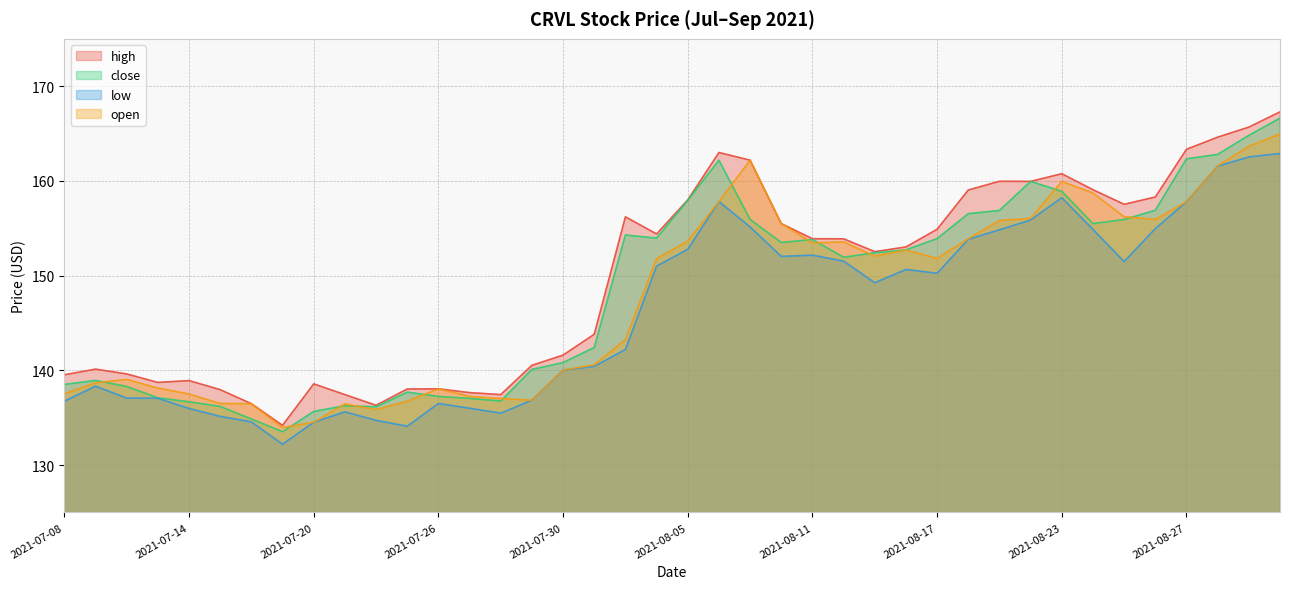

Rank the series at 2021-07-09 from highest to lowest value.

high, close, open, low